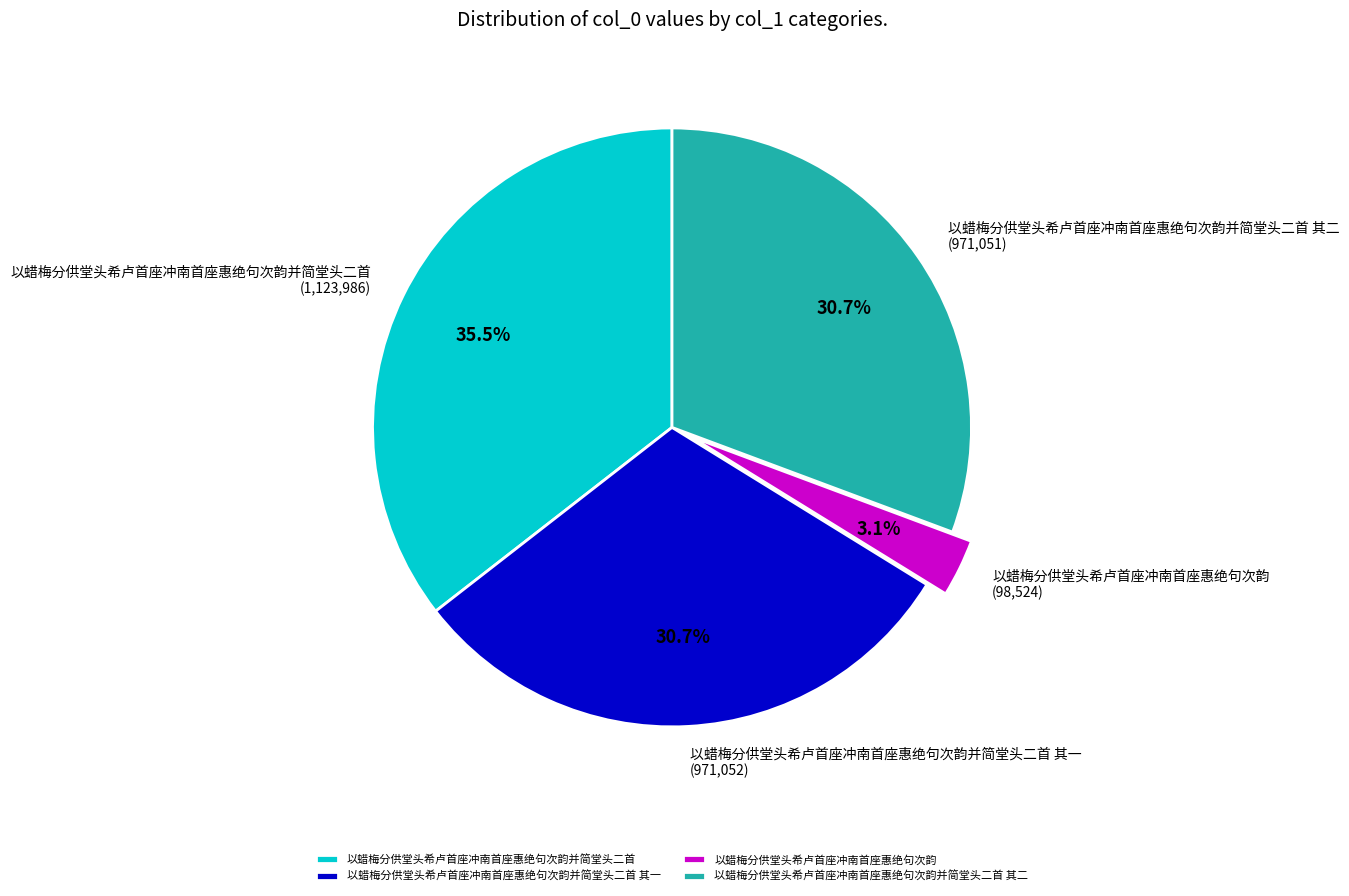

True or false: 以蜡梅分供堂头希卢首座冲南首座惠绝句次韵并简堂头二首 其一 accounts for 40% of the total.

False